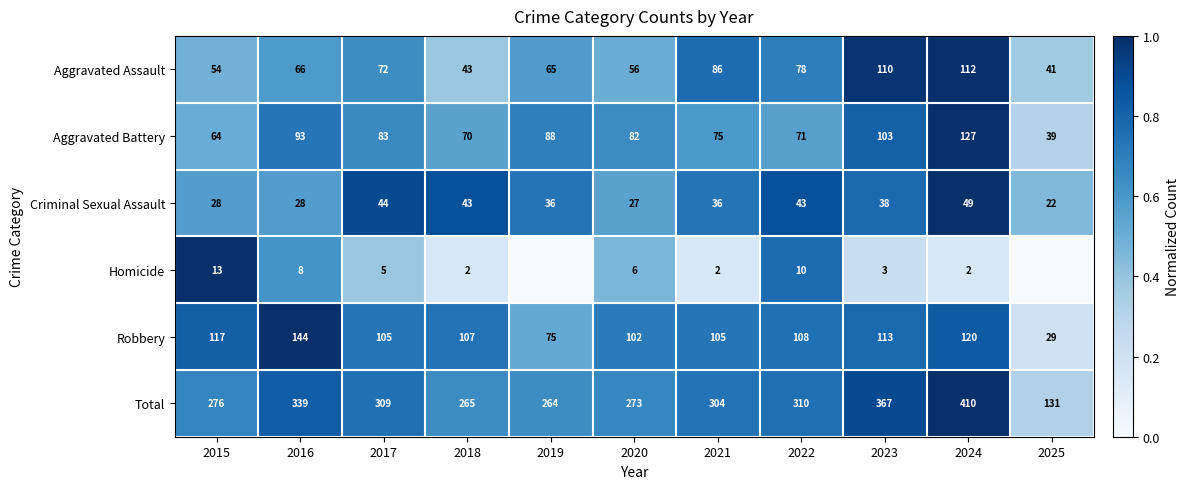

The Aggravated Assault series shows 0.9 at 2017. True or false?

False